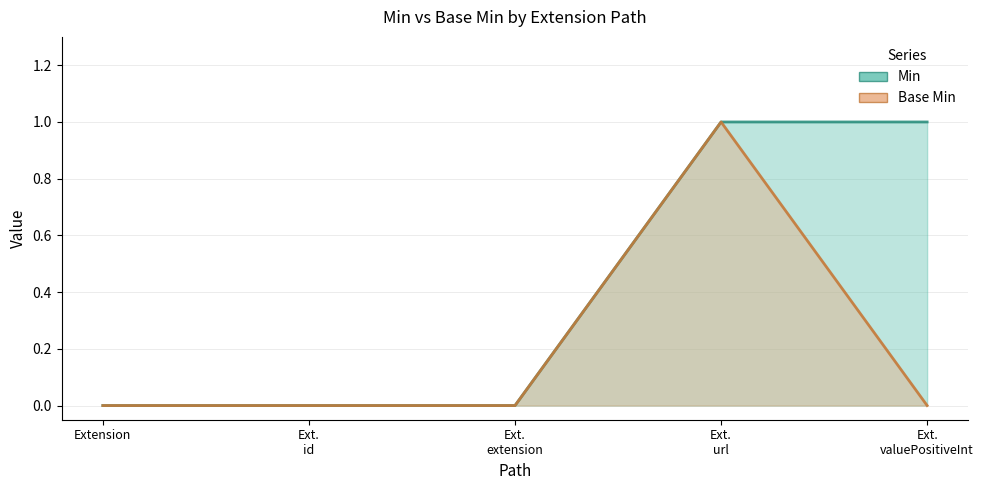

How many lines are shown in the chart?

2